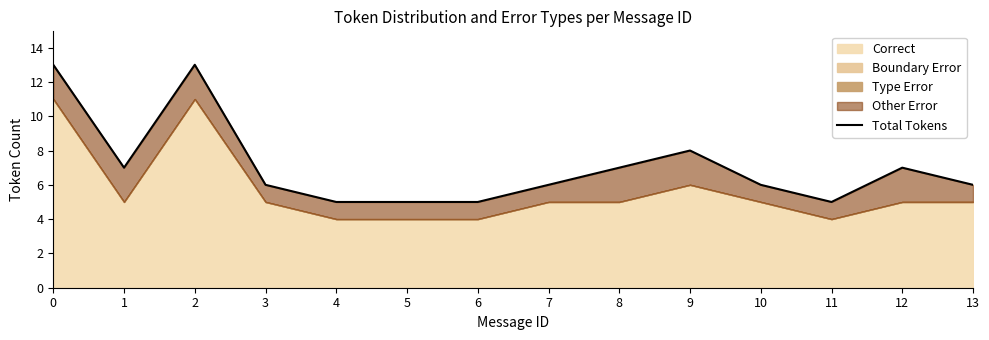

What is the minimum value shown in the chart?

5